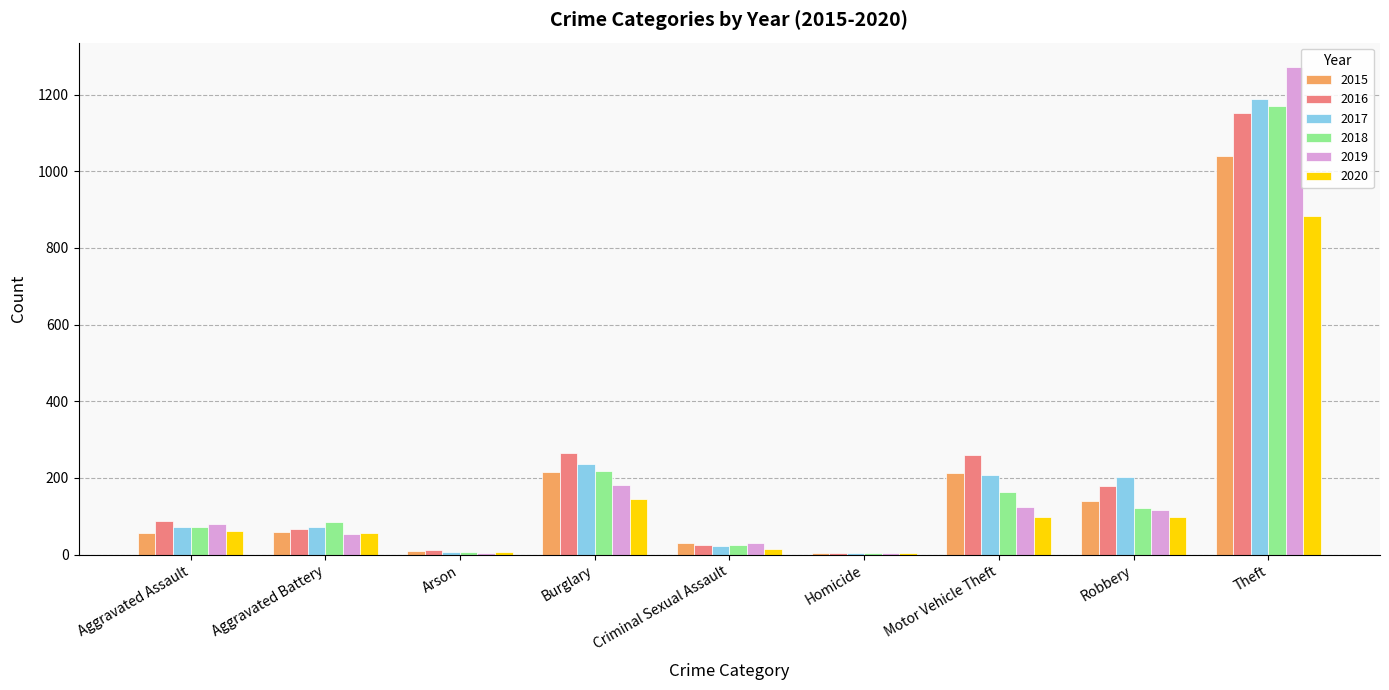

What is the average value of the 2016 series?

228